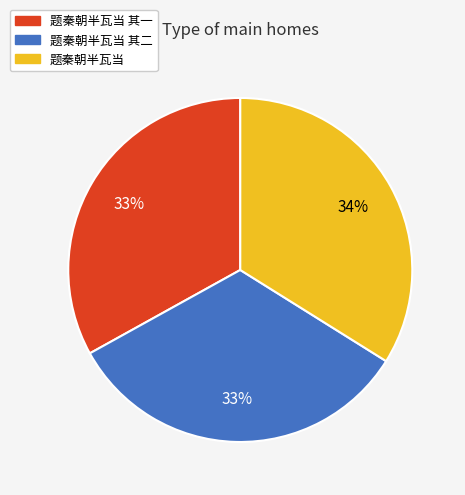

To the nearest percent, what percentage of the pie is 题秦朝半瓦当 其二?

33%